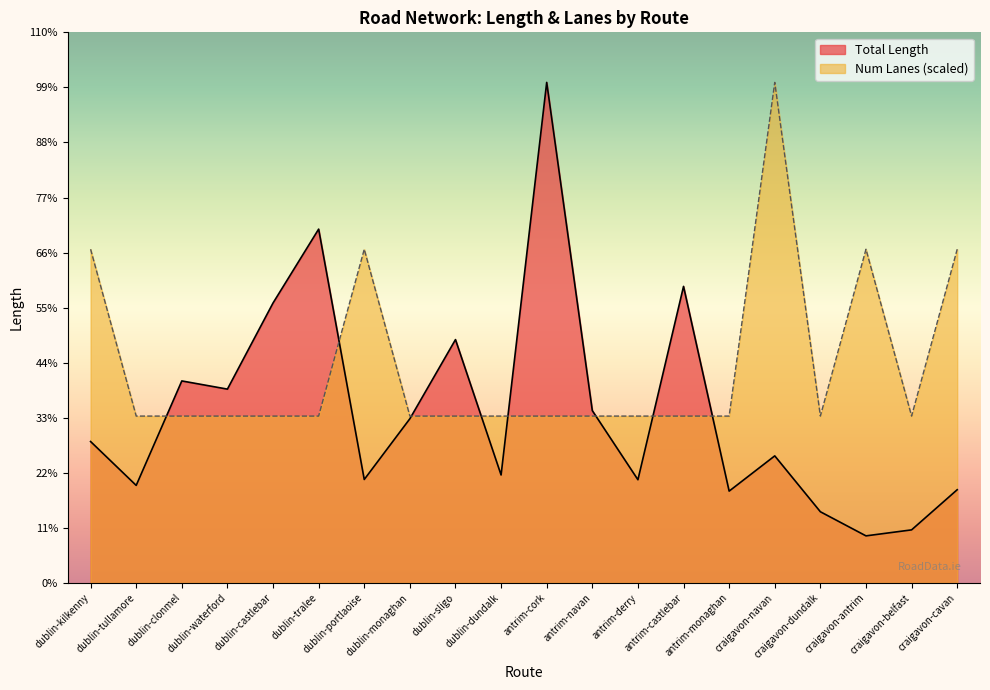

In Total Length, how many points are lower than both neighbors (excluding endpoints)?

7